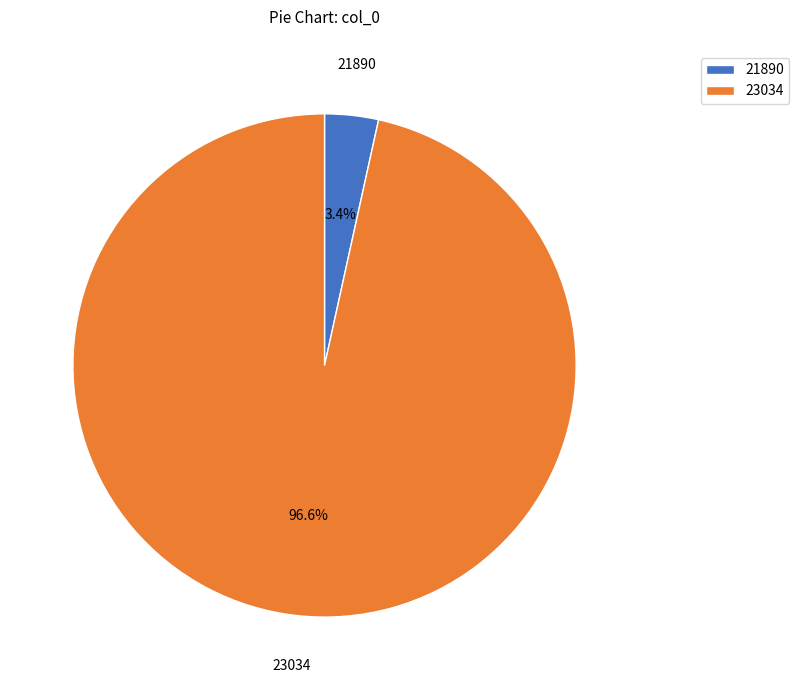

Is the sum of 23034 and 21890 greater than half?

Yes